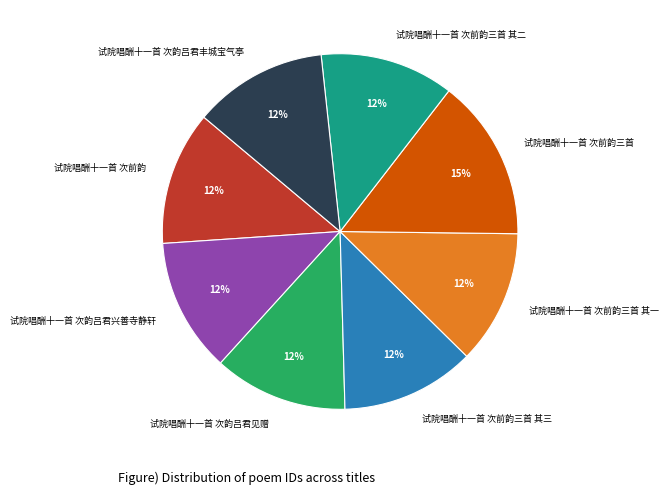

Count the number of slices in the pie.

8